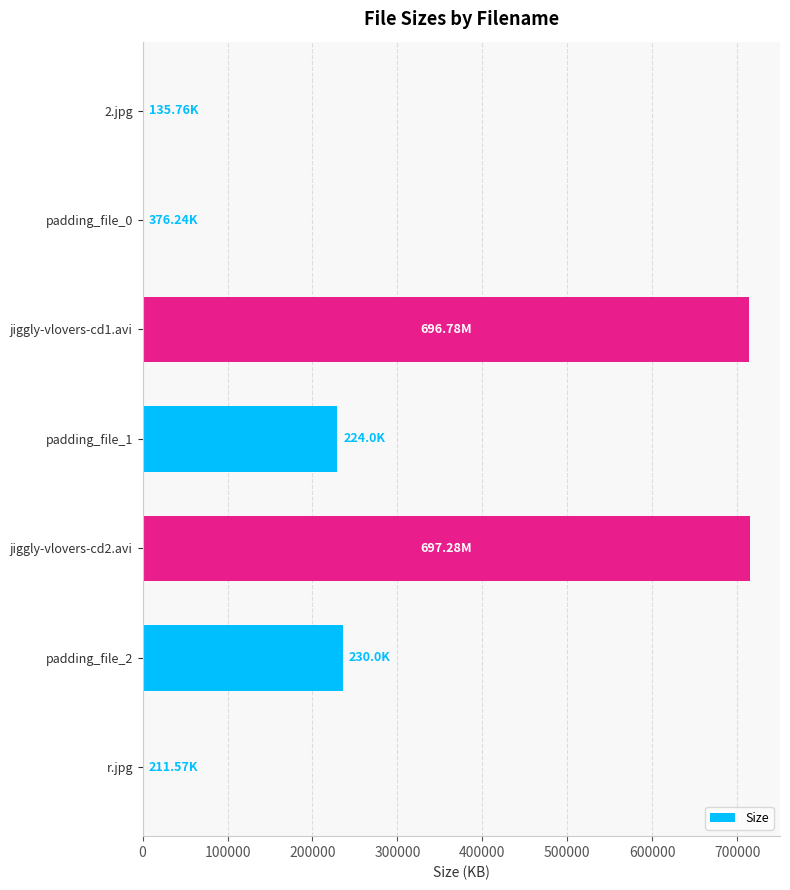

Which has a higher value, jiggly-vlovers-cd2.avi or padding_file_2?

jiggly-vlovers-cd2.avi